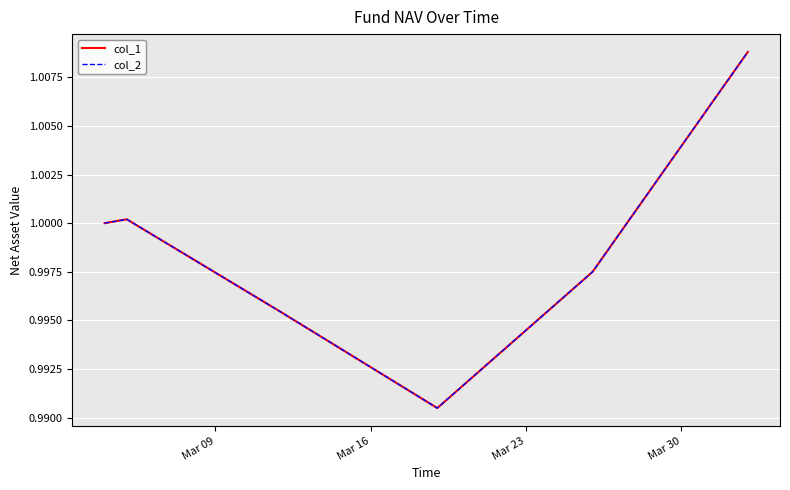

Which series has the largest total across all categories?

col_1